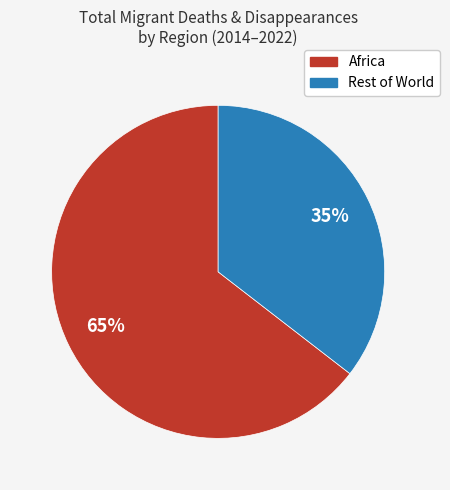

Is the sum of Africa and Rest of World greater than half?

Yes